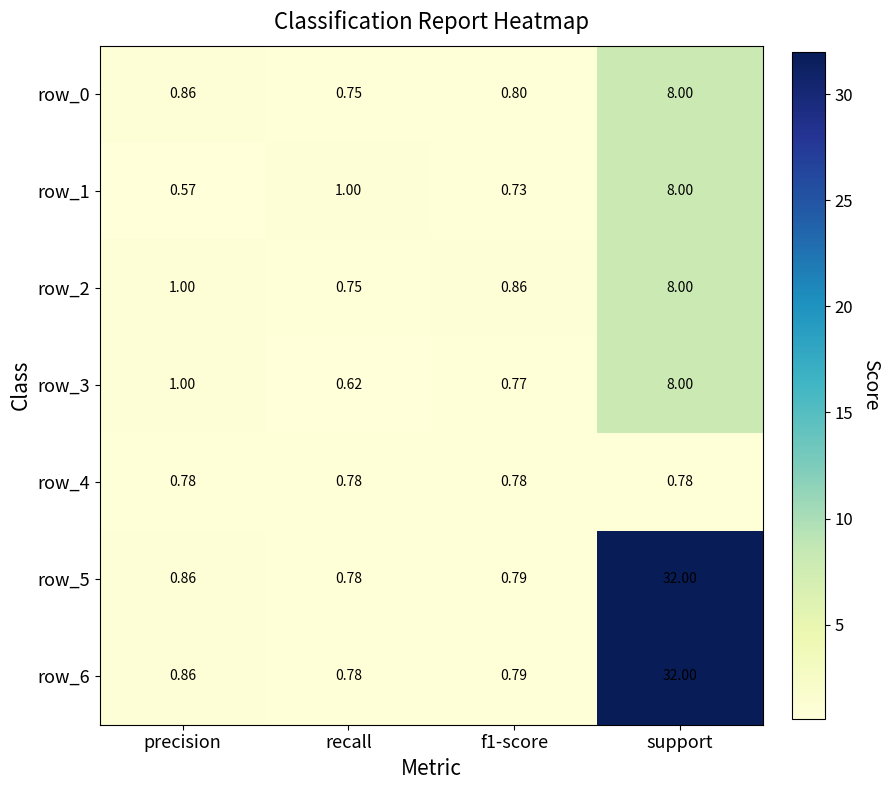

Is the value of row_3 at precision greater than the value of row_5 at precision?

Yes